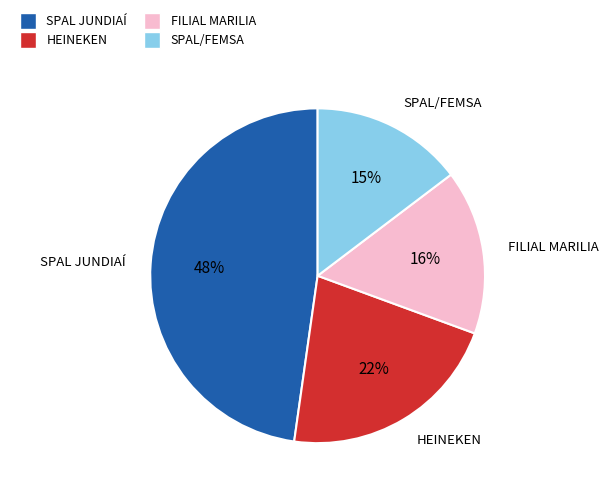

To the nearest percent, what is the average slice percentage?

25%